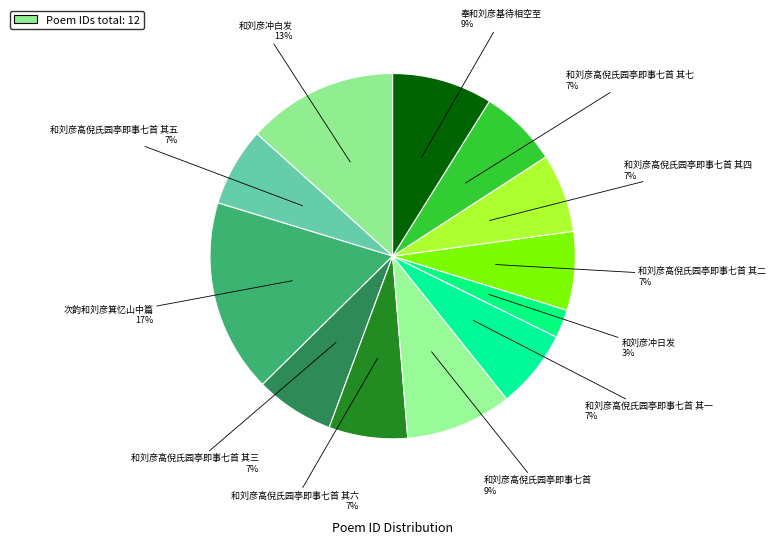

Count the number of slices in the pie.

12